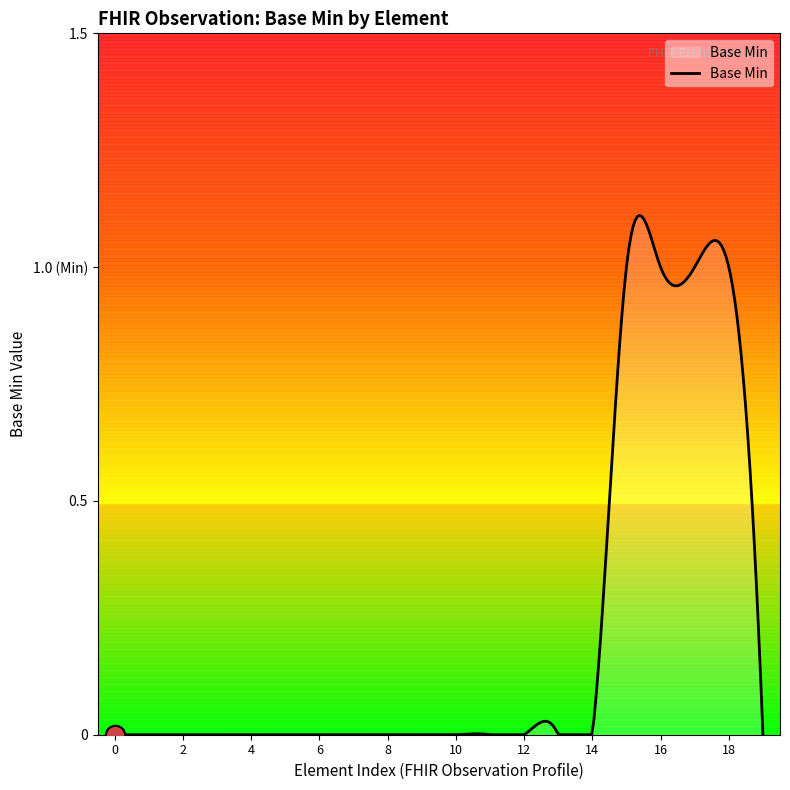

Reading right to left, extract all data points from this chart.

Observation.value[x]=0	Observation.effective[x]=1	Observation.encounter=1	Observation.focus=1	Observation.subject=1	Observation.code=0	Observation.category=0	Observation.status=0	Observation.partOf=0	Observation.basedOn=0	Observation.identifier=0	Observation.modifierExtension=0	Observation.extension=0	Observation.contained=0	Observation.text=0	Observation.language=0	Observation.implicitRules=0	Observation.meta=0	Observation.id=0	Observation=0